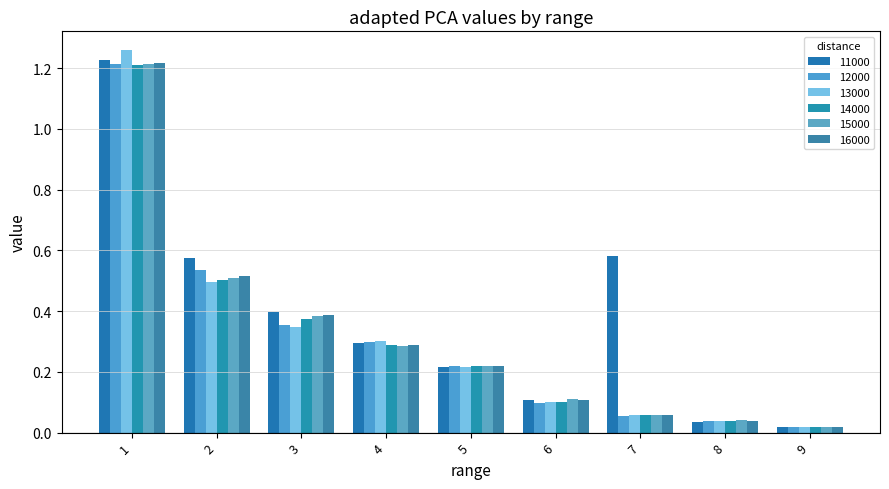

Reading left to right, transcribe all the data shown in this chart.

11000: 1.2	0.6	0.4	0.3	0.2	0.1	0.6	0.0	0.0
12000: 1.2	0.5	0.4	0.3	0.2	0.1	0.1	0.0	0.0
13000: 1.3	0.5	0.3	0.3	0.2	0.1	0.1	0.0	0.0
14000: 1.2	0.5	0.4	0.3	0.2	0.1	0.1	0.0	0.0
15000: 1.2	0.5	0.4	0.3	0.2	0.1	0.1	0.0	0.0
16000: 1.2	0.5	0.4	0.3	0.2	0.1	0.1	0.0	0.0